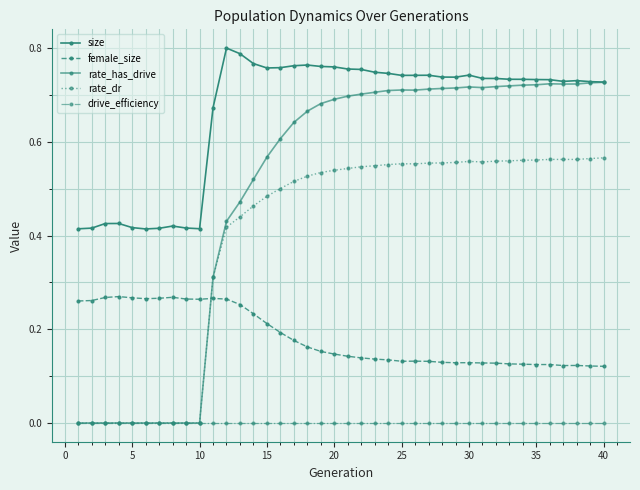

How many lines are shown in the chart?

5